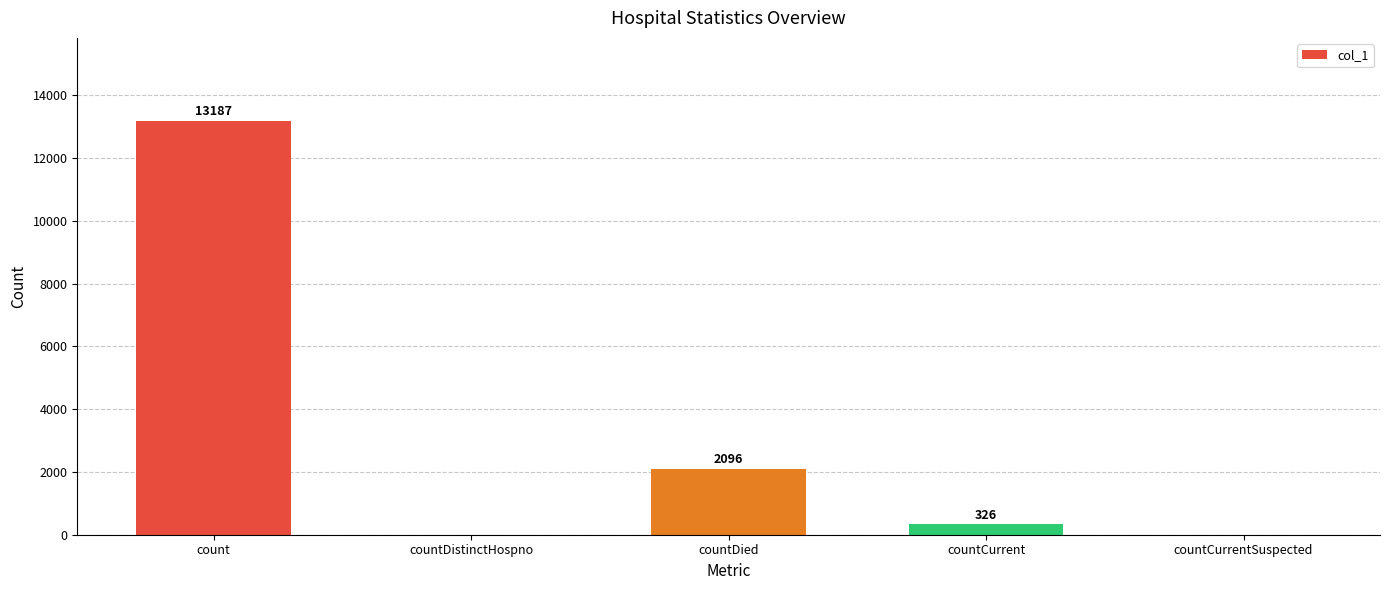

What is the change in value from count to countCurrent?

-12861